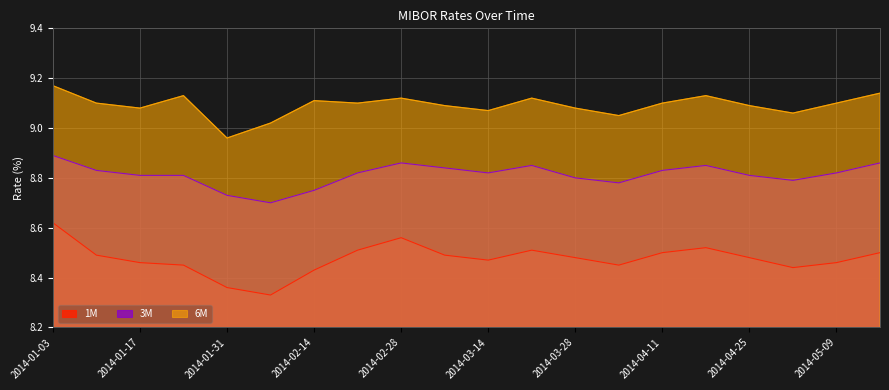

At which category does the chart reach its peak across all series?

2014-01-03